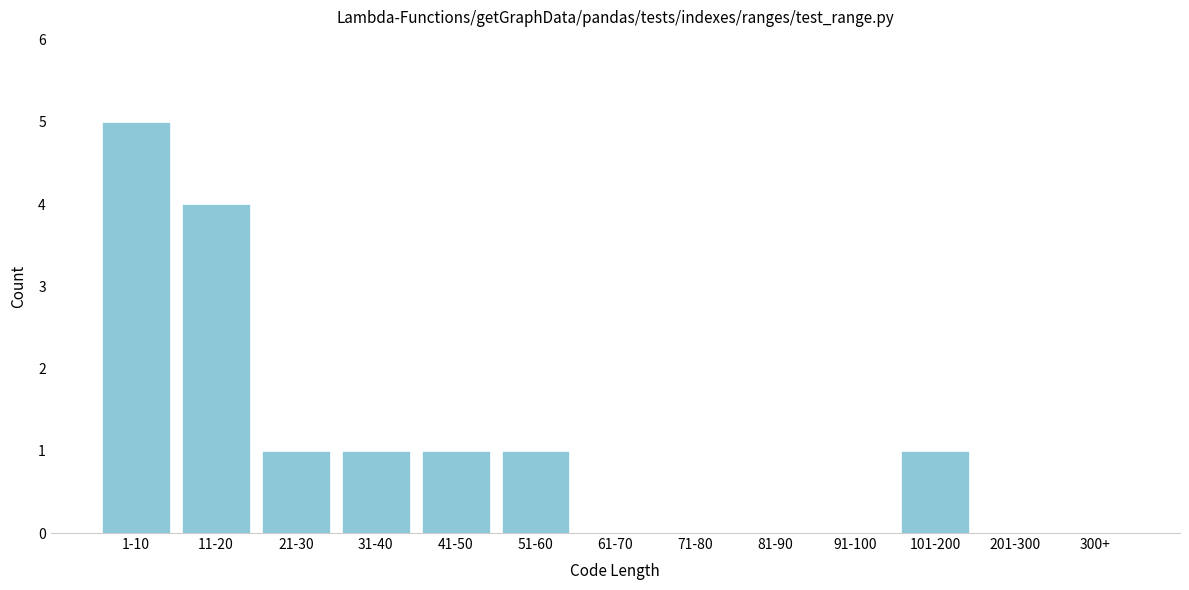

Reading left to right, what are all the values shown in this chart?

1-10=5	11-20=4	21-30=1	31-40=1	41-50=1	51-60=1	61-70=0	71-80=0	81-90=0	91-100=0	101-200=1	201-300=0	300+=0